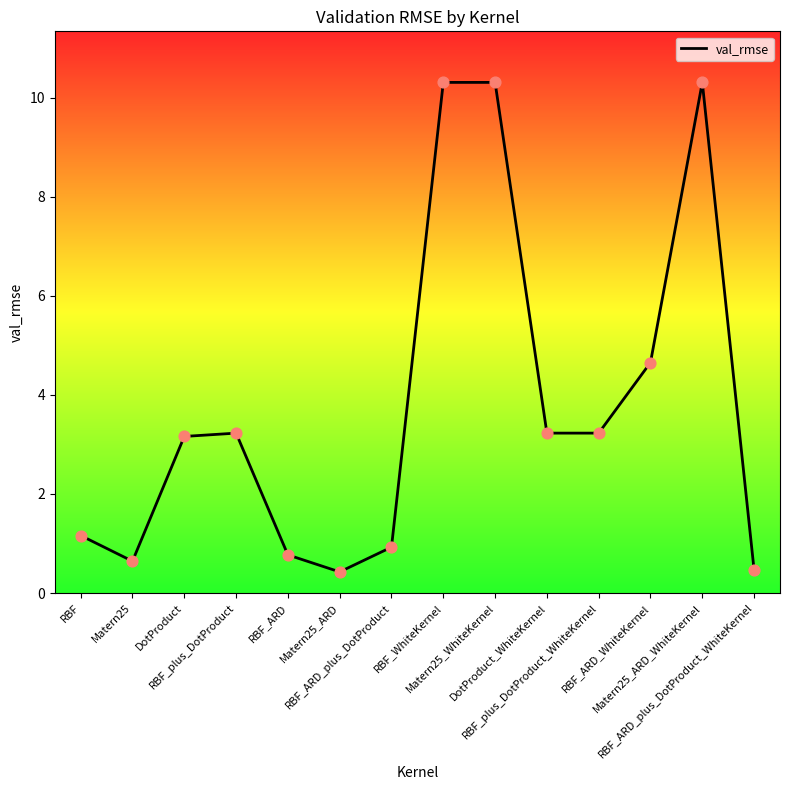

Which has a higher value, RBF_ARD or RBF_ARD_plus_DotProduct_WhiteKernel?

RBF_ARD